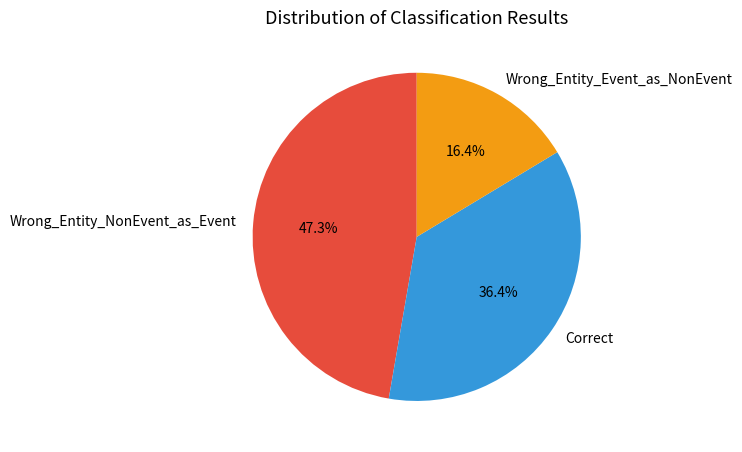

Which category has the smallest portion of the pie?

Wrong_Entity_Event_as_NonEvent